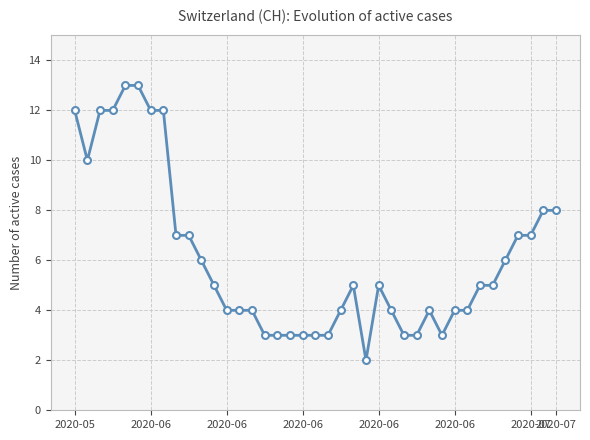

What is the value of the 37th point from the left?

7